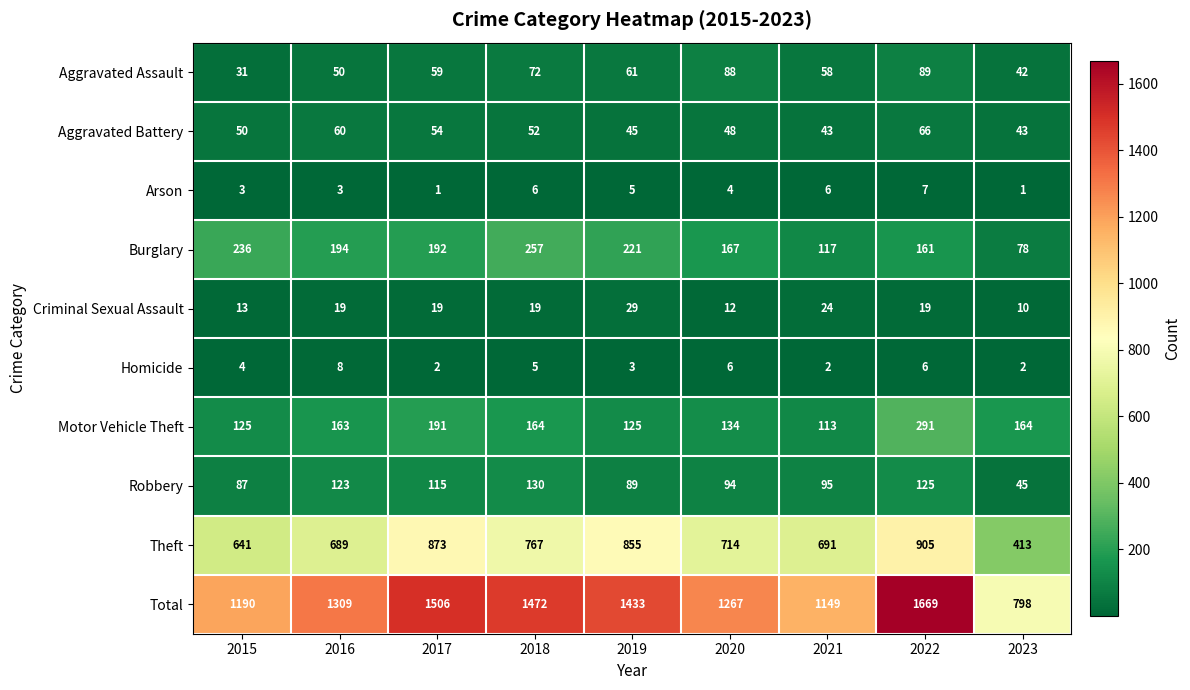

Which series has the largest range (max minus min)?

Total